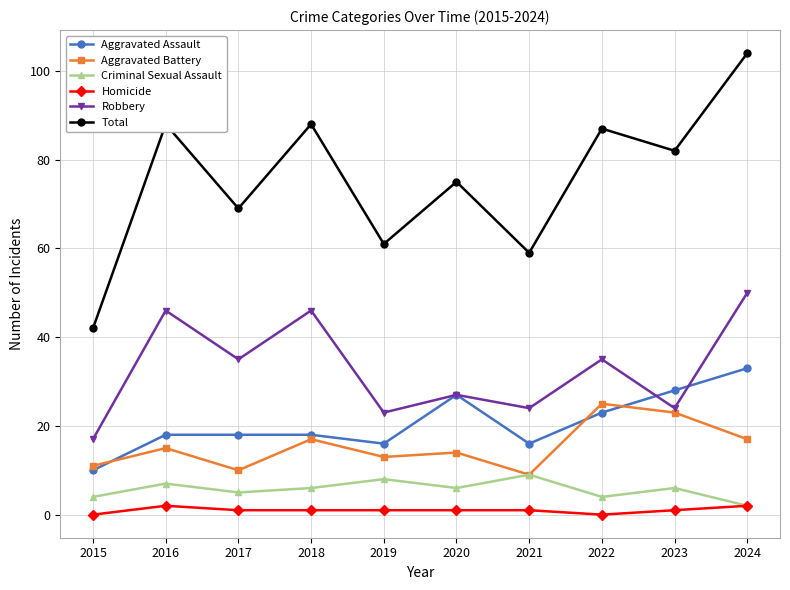

Is it true that Aggravated Assault equals 27 at 2020?

True